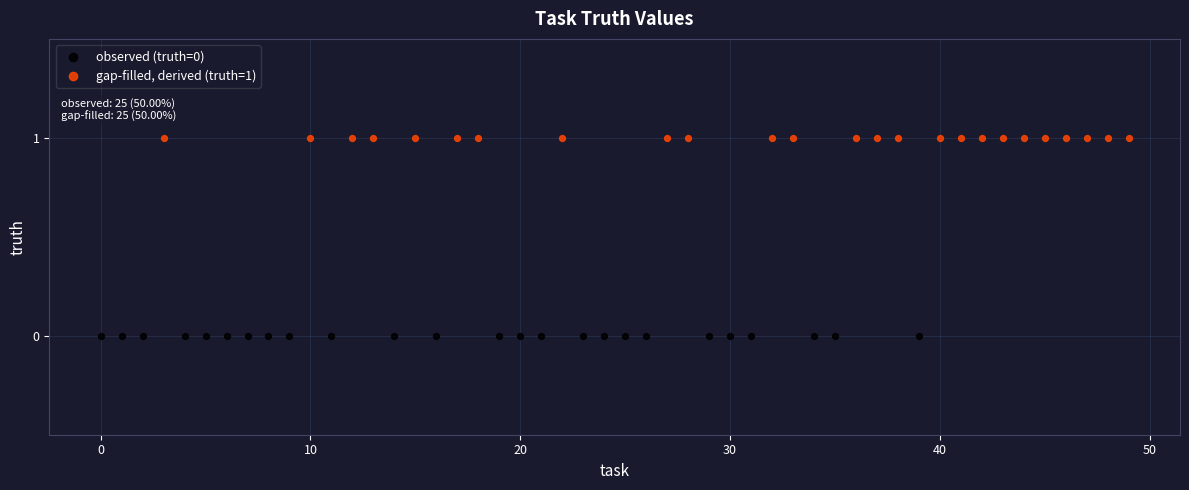

What are all the series names shown in the legend?

observed (truth=0), gap-filled, derived (truth=1)